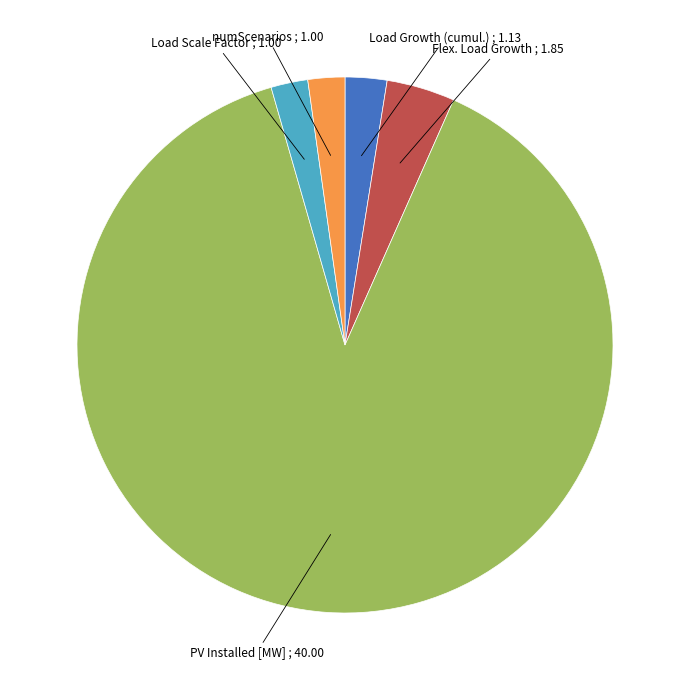

Does any single category account for the majority?

Yes